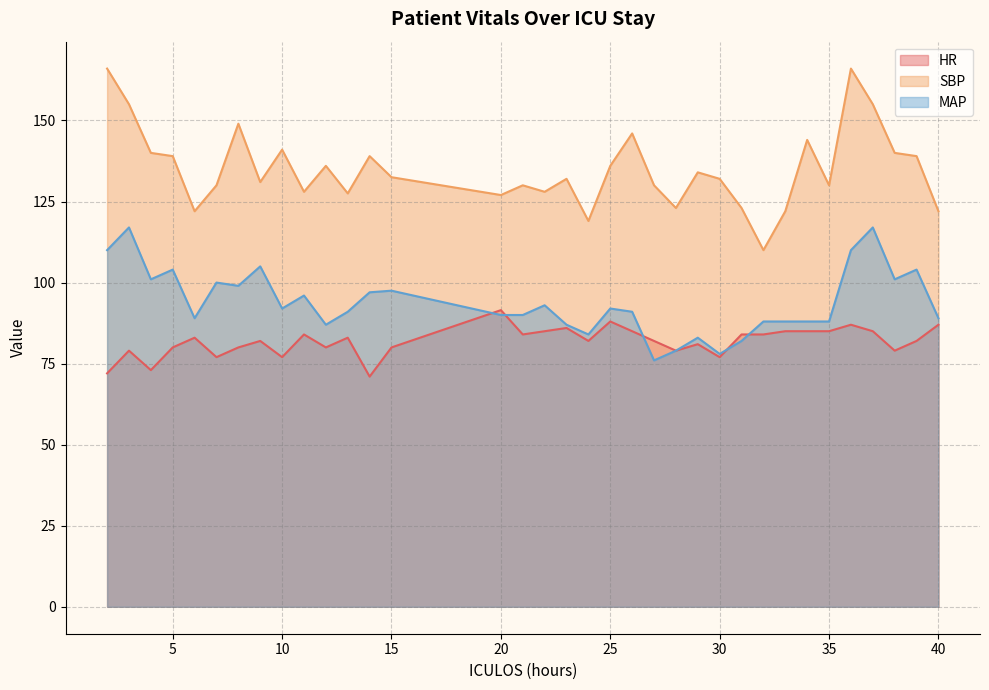

Does the chart display data point markers on the line(s)?

No